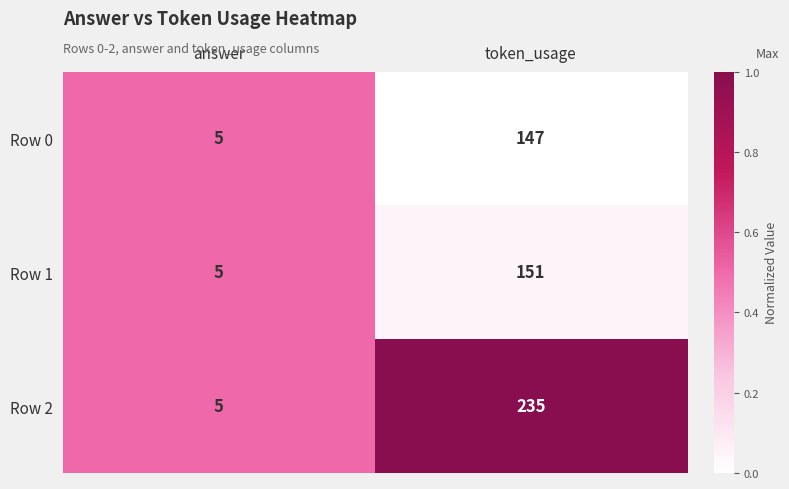

Reading left to right, extract all data points from this chart.

Row 0: 5	147
Row 1: 5	151
Row 2: 5	235